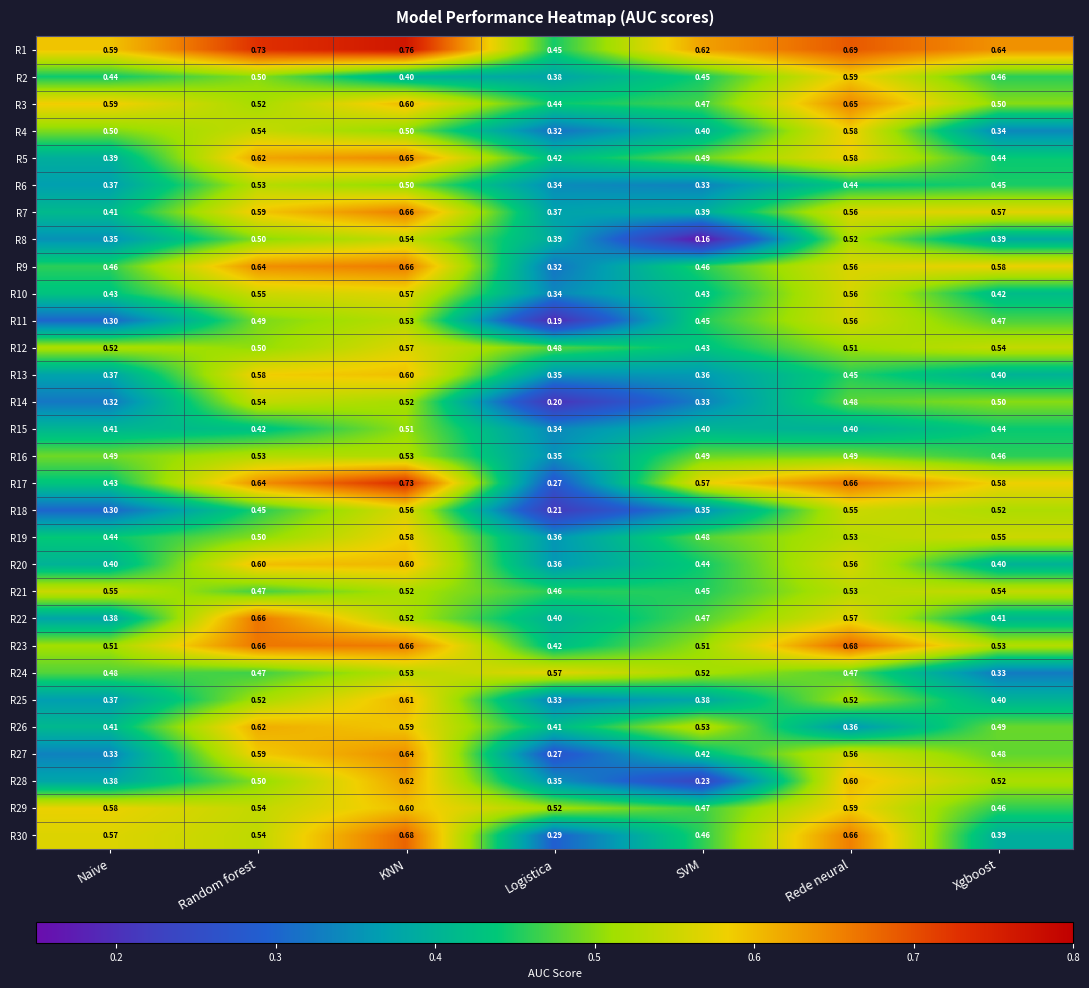

At which label is R14 closest to 0?

Logistica